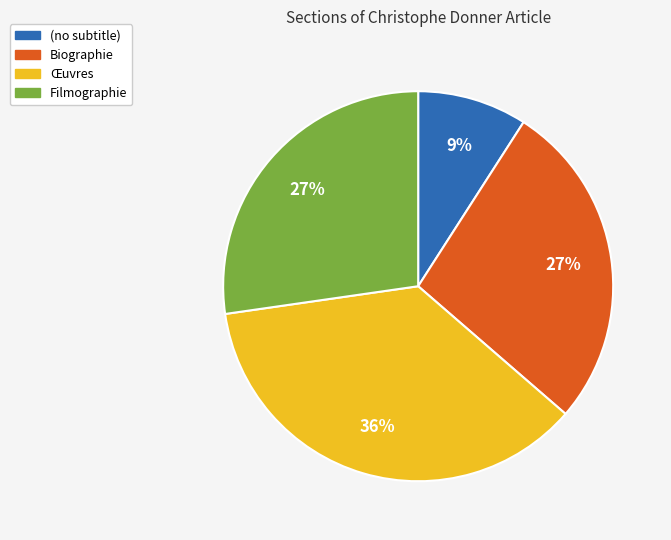

Do Biographie and Filmographie together represent more than half of the pie?

Yes